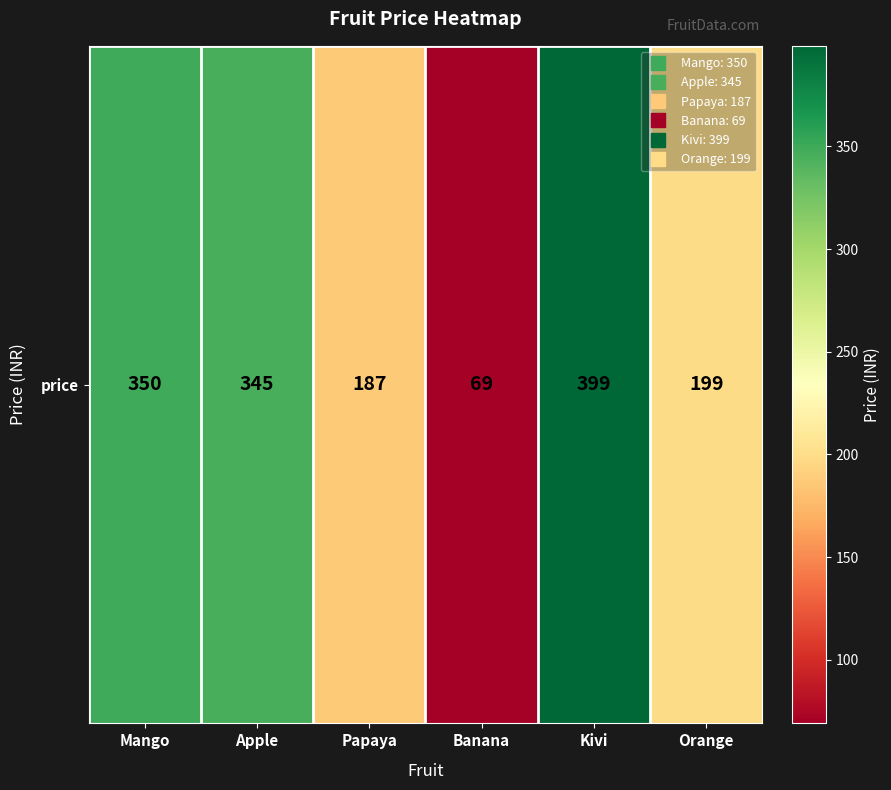

Rank the categories by value from lowest to highest.

Banana, Papaya, Orange, Apple, Mango, Kivi